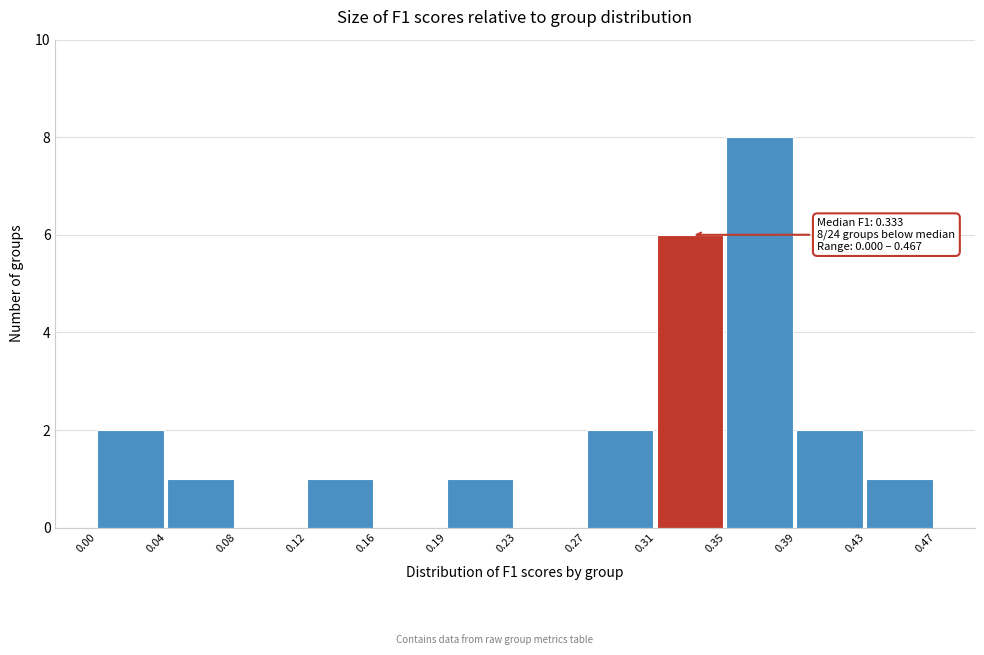

Which range on the x-axis has the tallest bar?

0.35 to 0.39